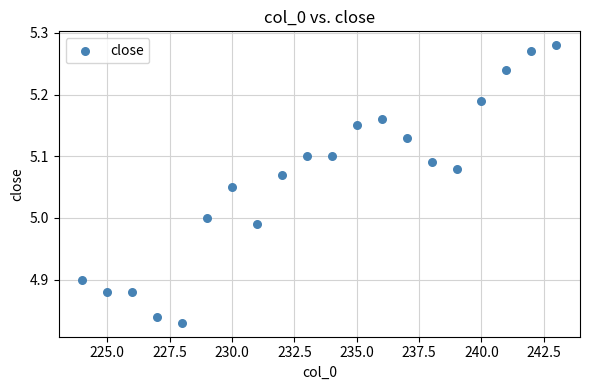

Count the number of points in this scatter plot.

20